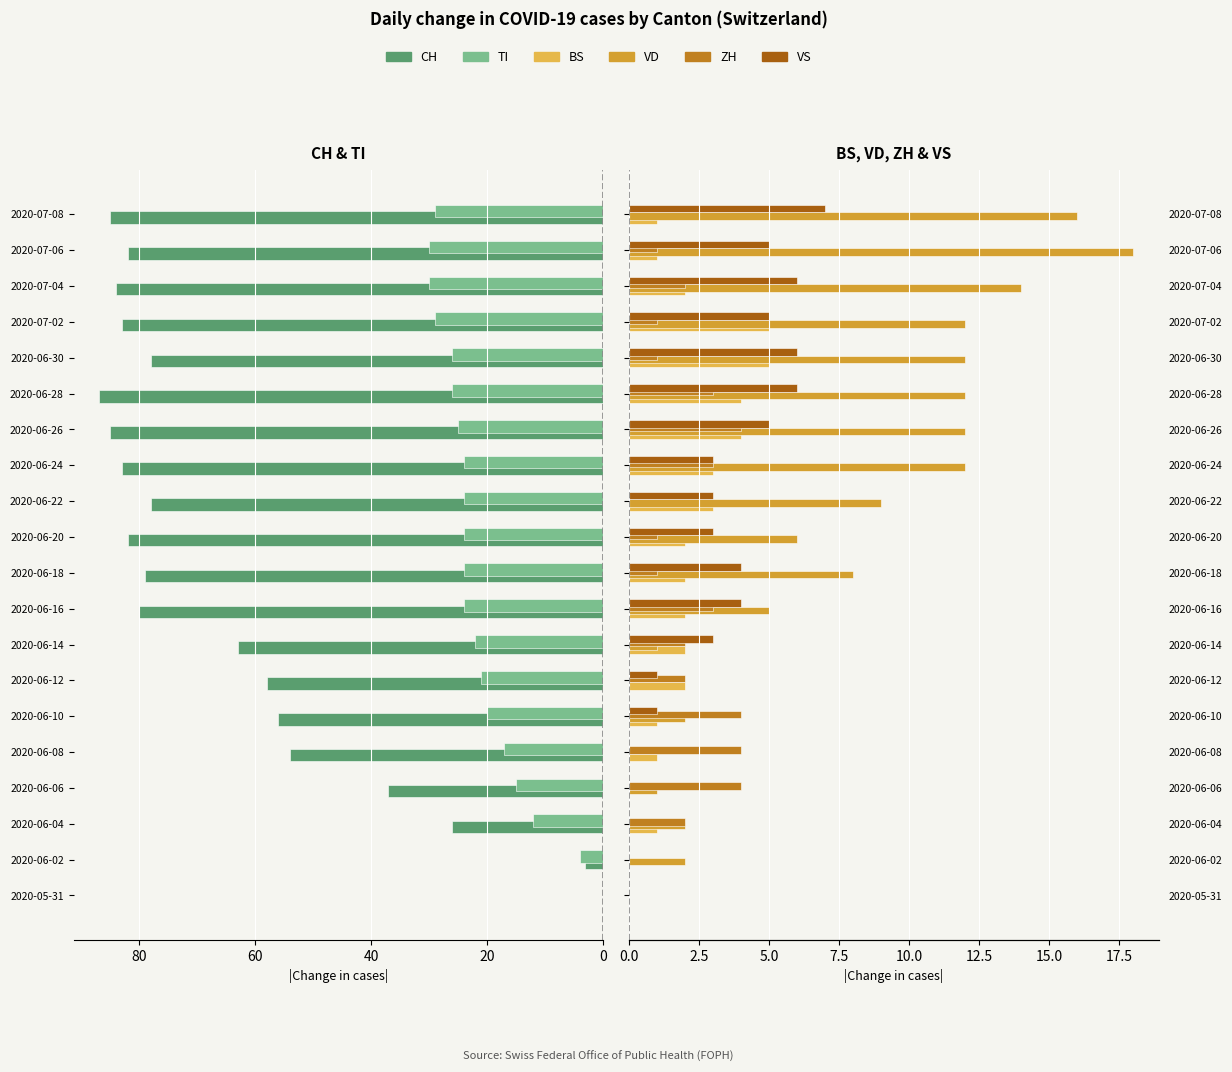

Which series has the widest spread of values?

CH